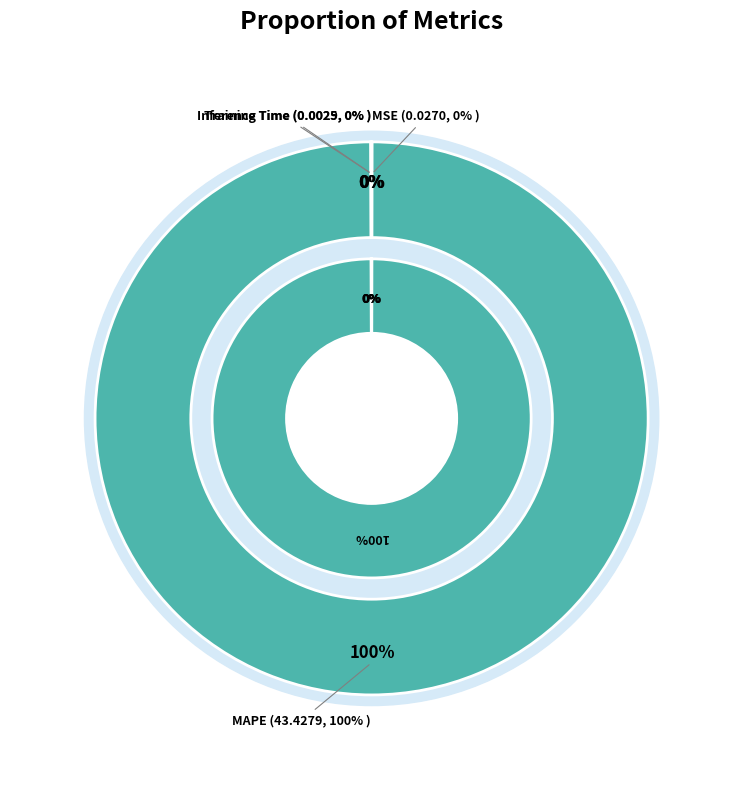

Combined, what portion of the pie is MAPE and Inference Time?

99.9%